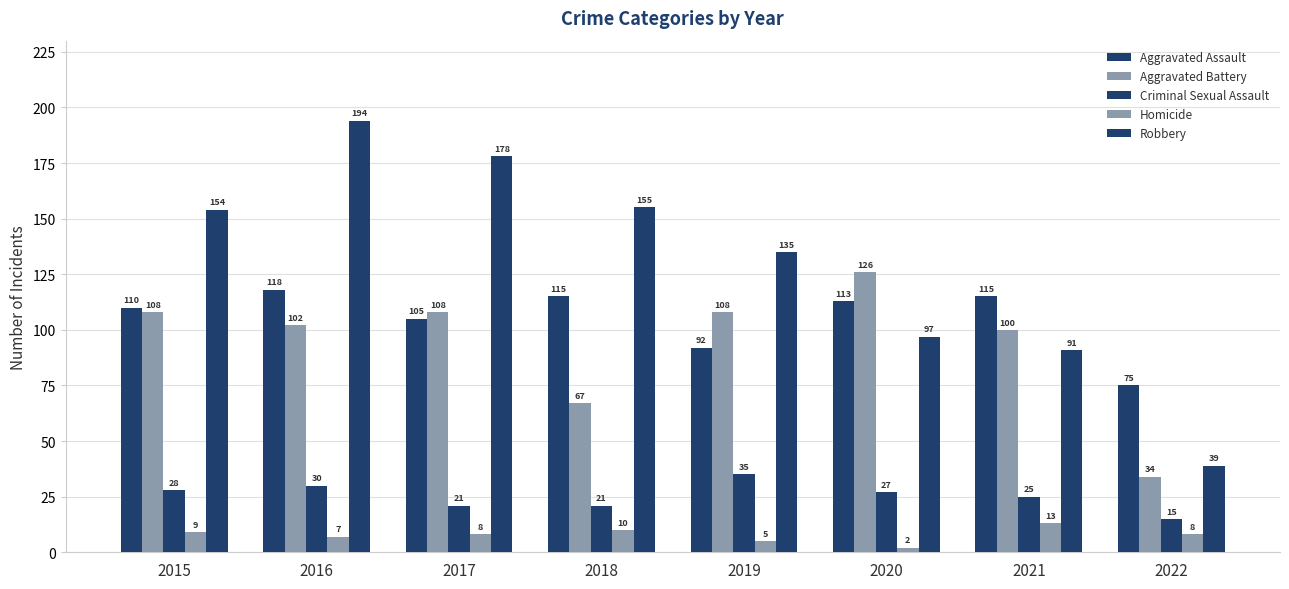

The Homicide series shows 9 at 2016. True or false?

False